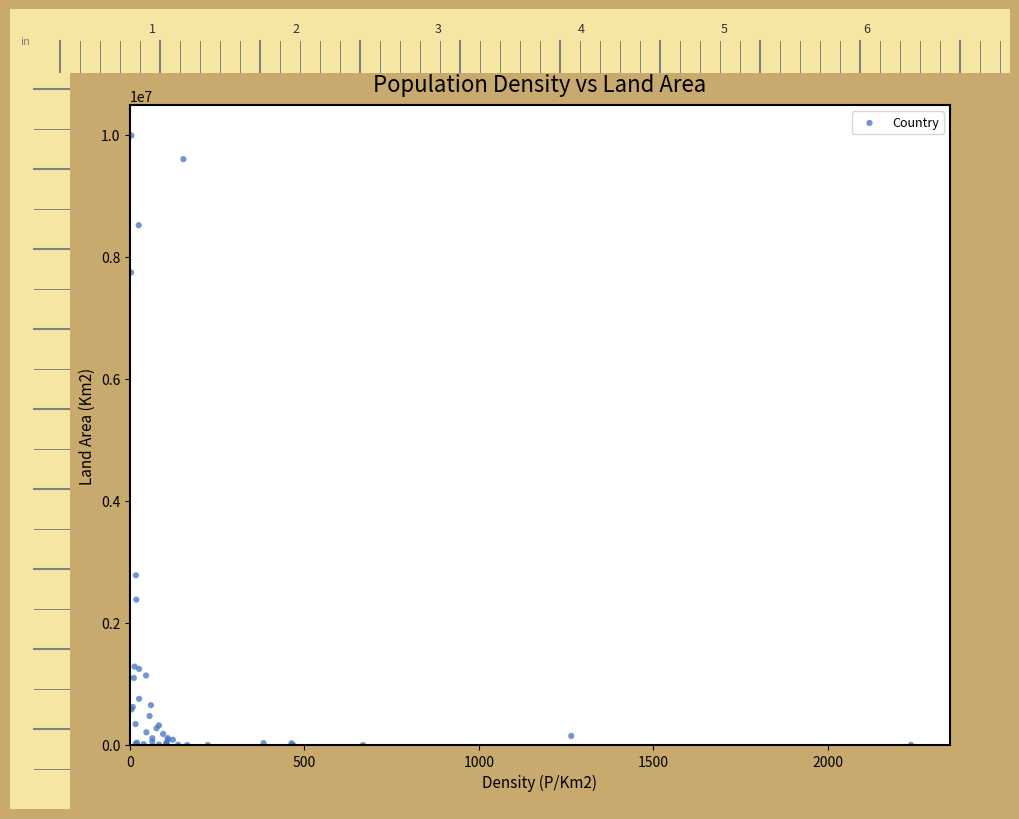

What Y value in the scatter plot is closest to 4992550?

2780400